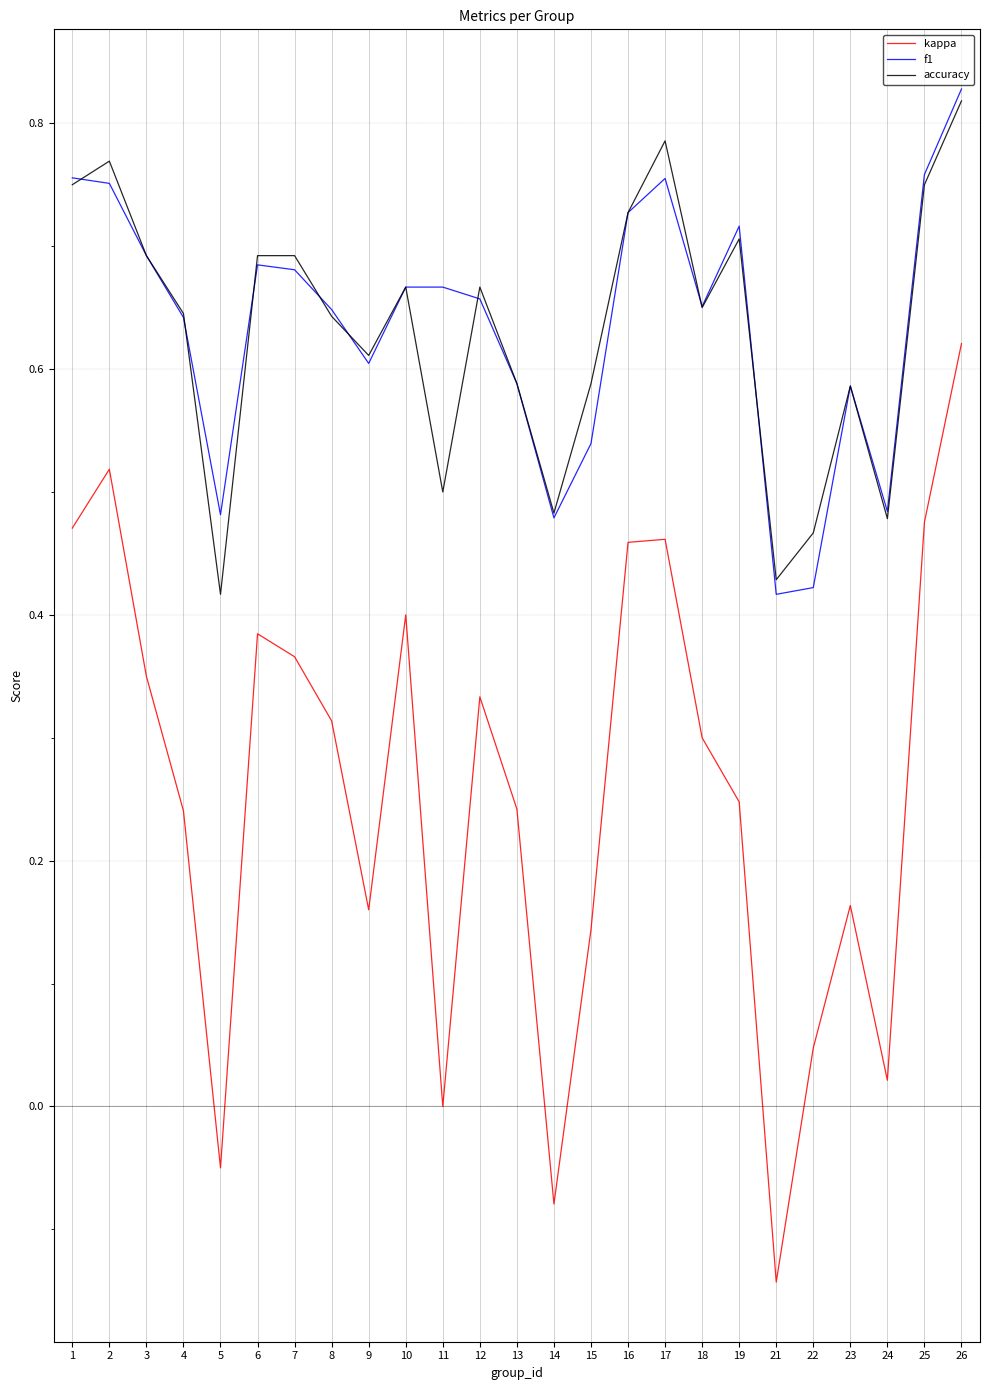

True or false: kappa and f1 cross at least once.

False